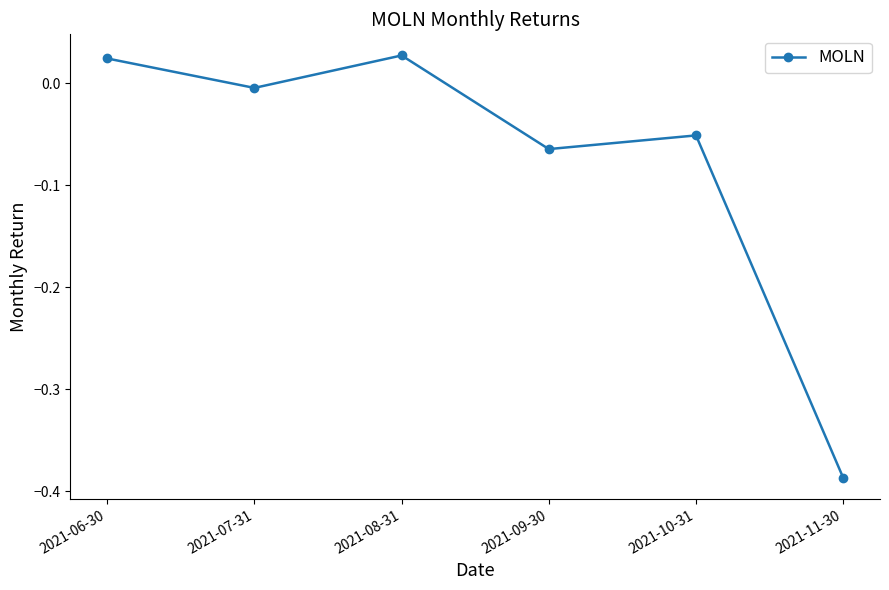

How many points are lower than both their immediate neighbors (excluding endpoints)?

2